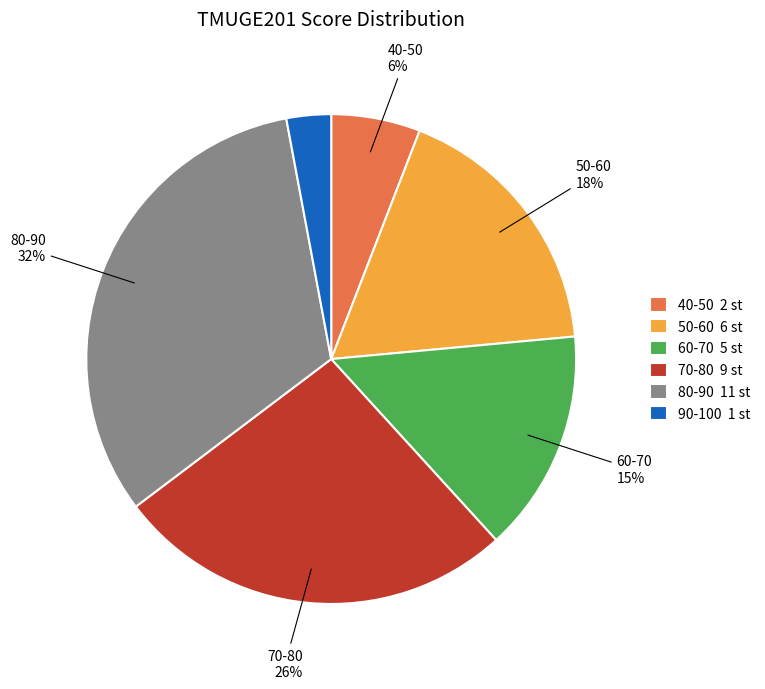

To the nearest percent, what is the average slice percentage?

17%